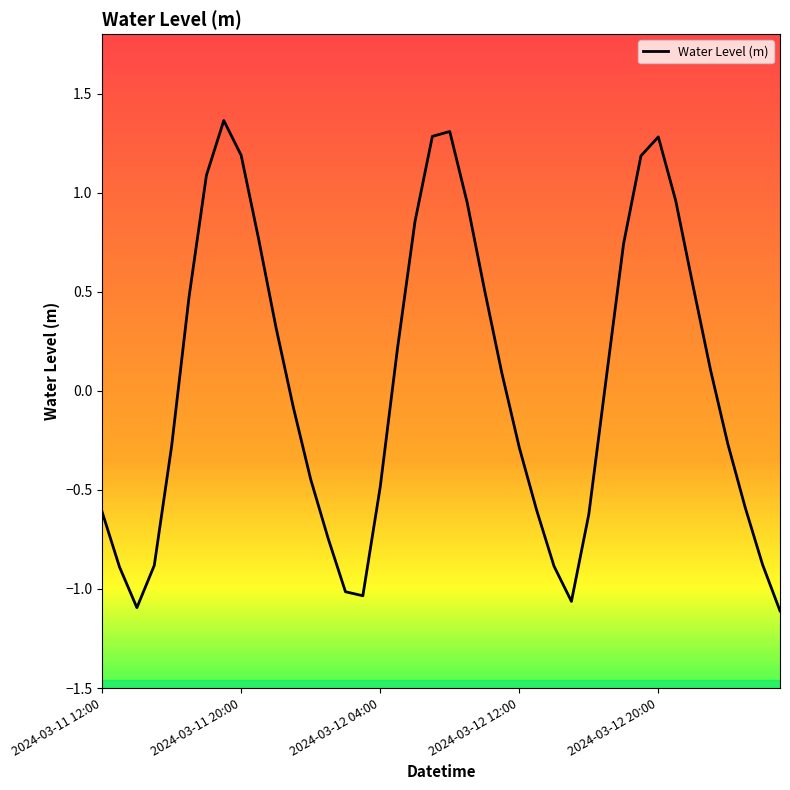

Does the chart have visible grid lines?

No